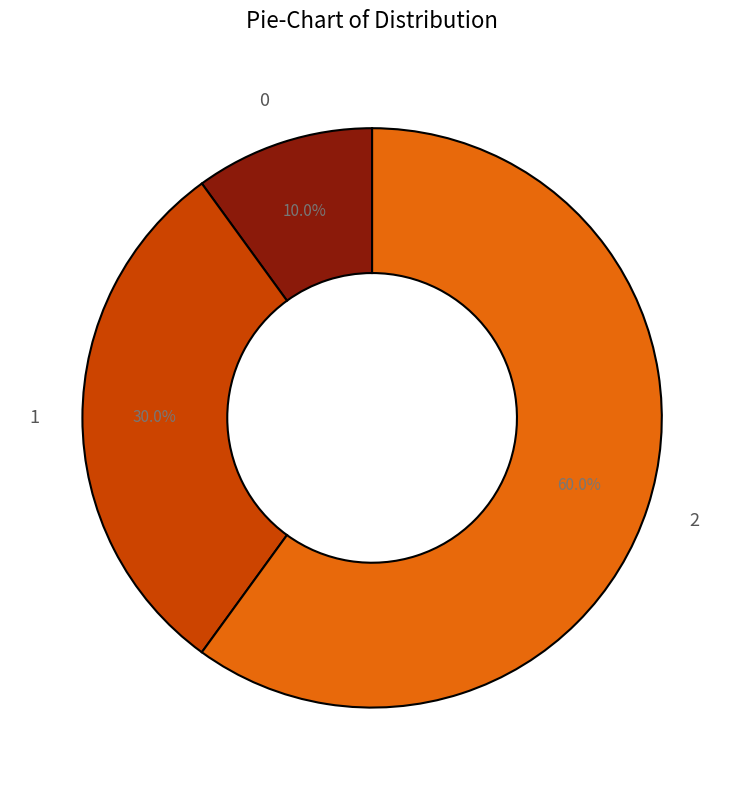

Is it true that 1 is 20% of the pie?

False